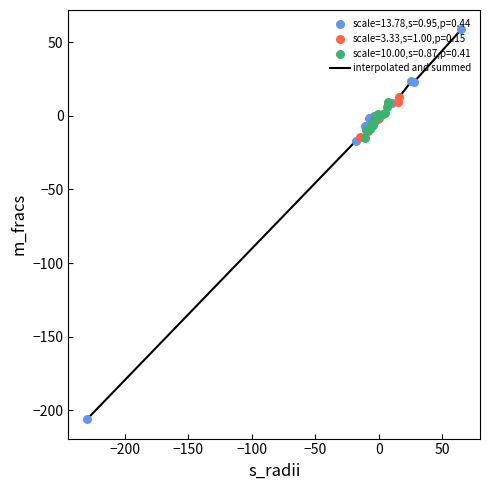

What is the difference between the maximum and minimum values?

264.5